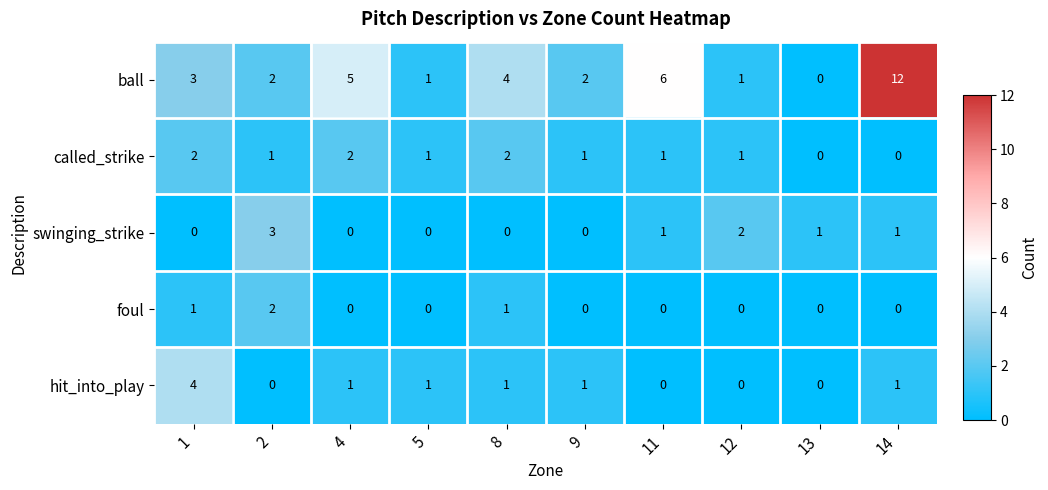

What is the maximum value shown in the chart?

12